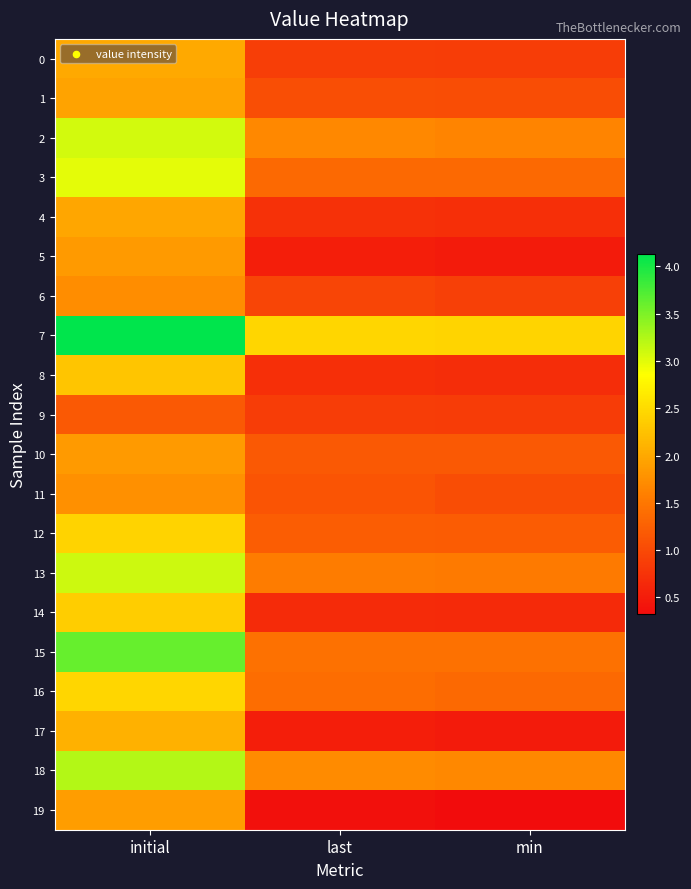

Which label corresponds to the smallest value in the chart?

min